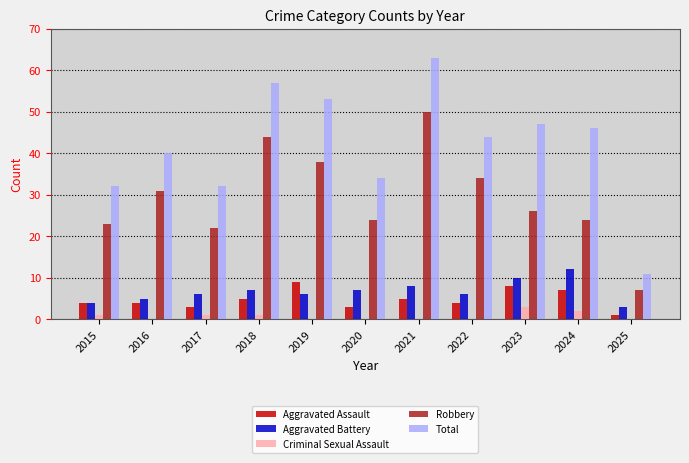

What is the approximate value of Aggravated Battery at 2024?

12